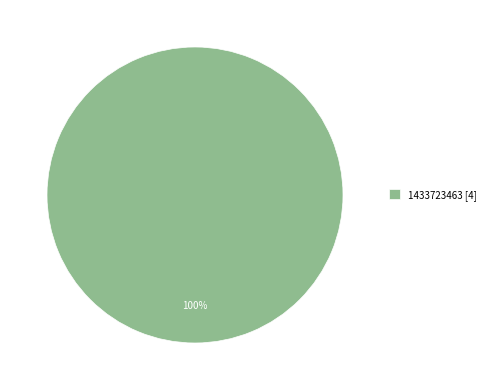

Rank the categories by value from lowest to highest.

1433723463 [4]